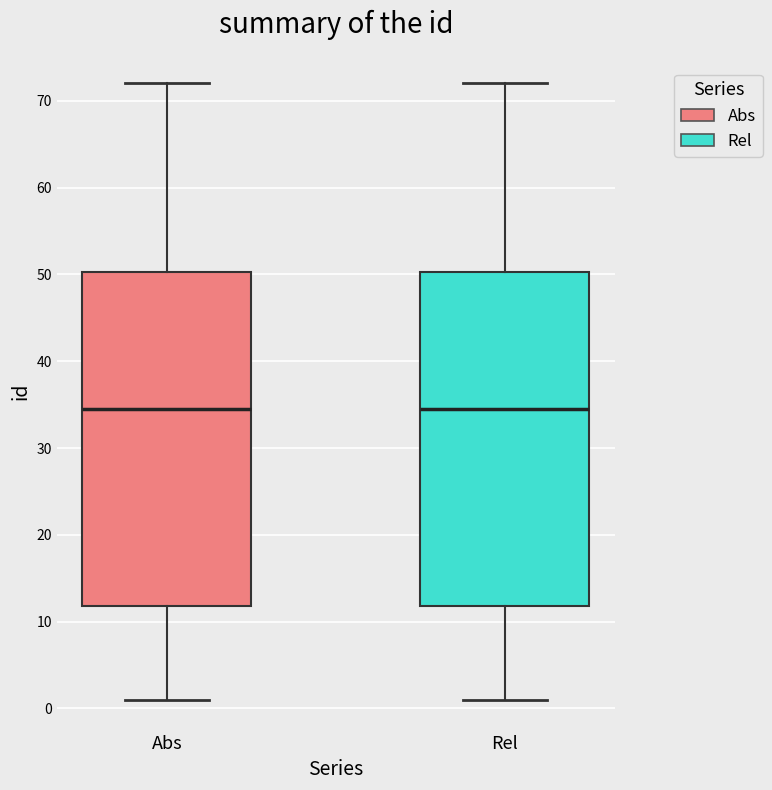

Reading left to right, transcribe this box plot: for each box, give where its median line is, the range the box spans, and where its two whiskers end, as read against the y-axis. The values are not printed on the chart, so give them approximately, as read against the axis.

Abs: median 35, box 12 to 50, whiskers 1 to 72
Rel: median 35, box 12 to 50, whiskers 1 to 72